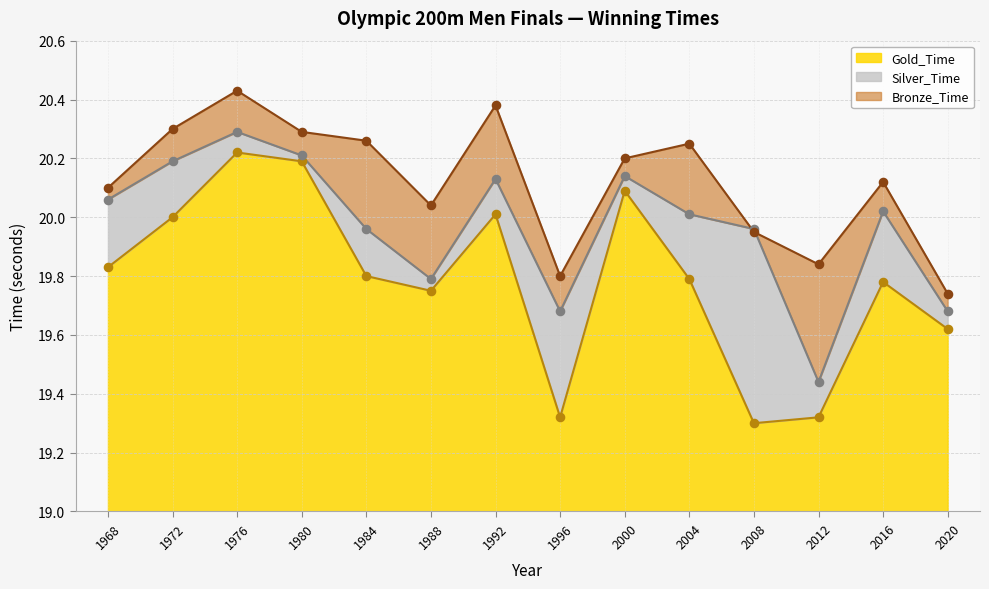

Is the value of Silver_Time at 1992 greater than the value of Bronze_Time at 2012?

Yes